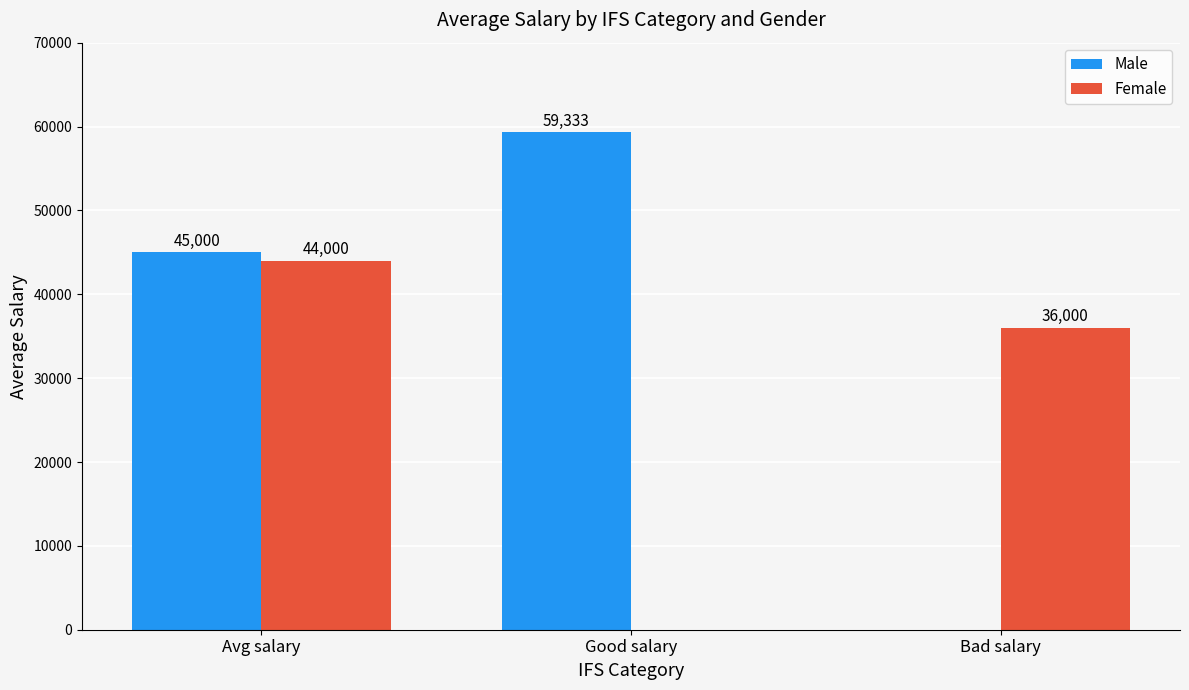

At which label does Female first exceed 36000?

Avg salary